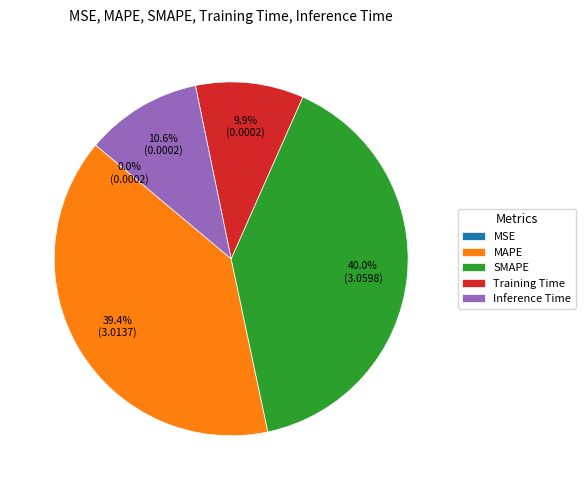

Combined, what portion of the pie is Training Time and SMAPE?

49.9%